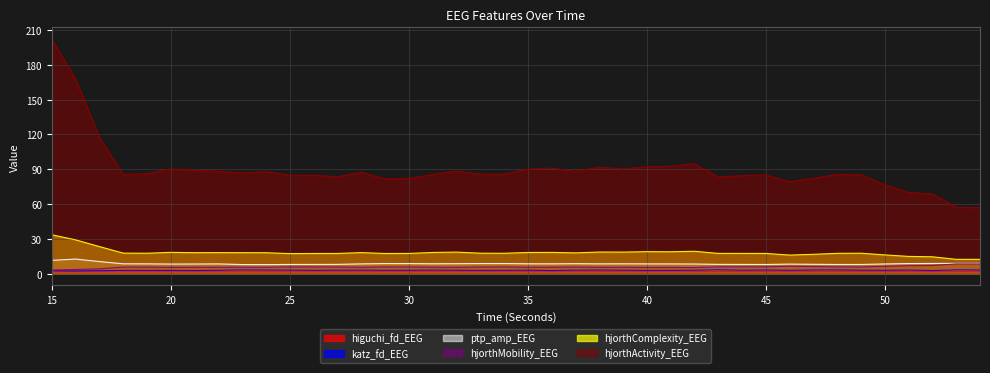

Which series has the largest total across all categories?

hjorthActivity_EEG